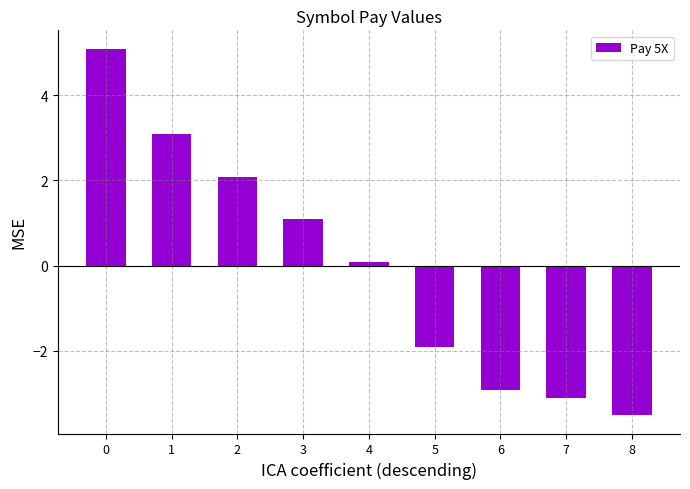

How many data points are less than 0?

4